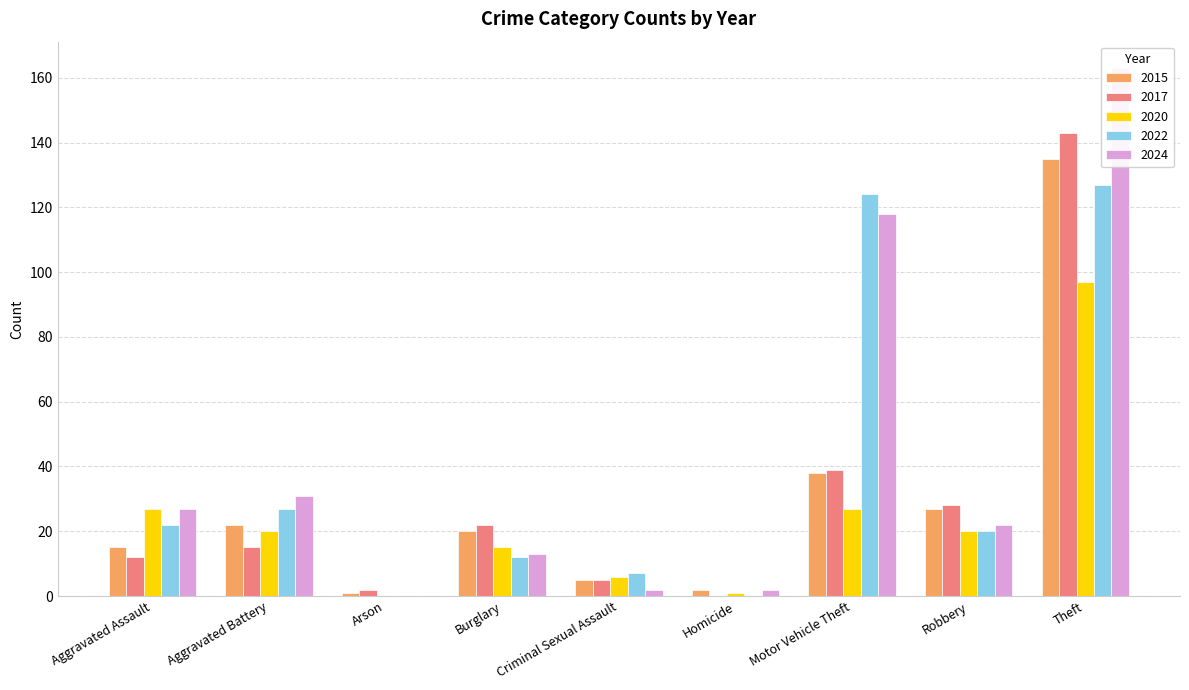

How many bars are there in each group?

5